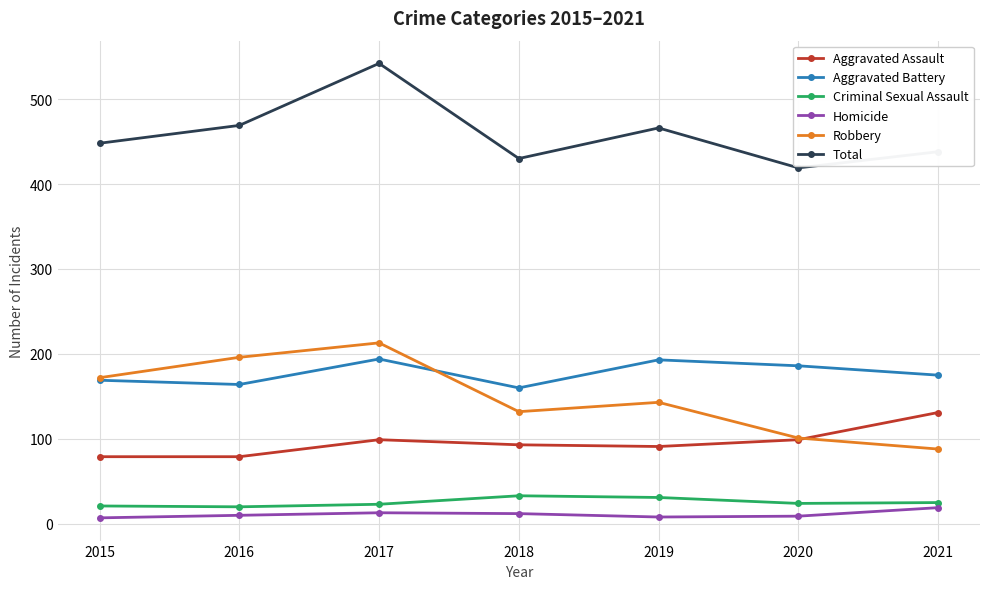

Is it true that Homicide equals 10 at 2016?

True